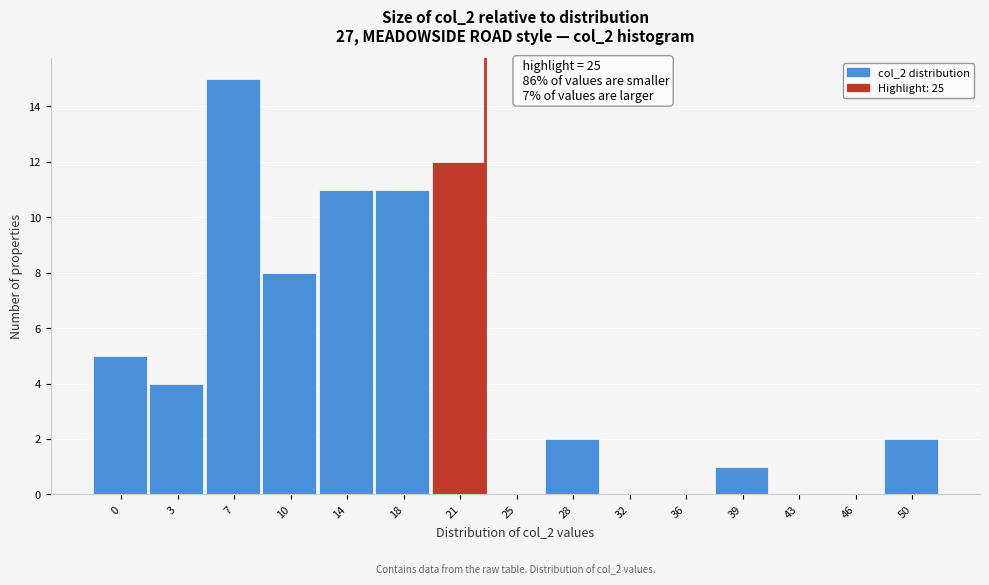

Reading left to right, transcribe all the data shown in this chart.

0=5	3=4	7=15	10=8	14=11	18=11	21=12	25=0	28=2	32=0	36=0	39=1	43=0	46=0	50=2